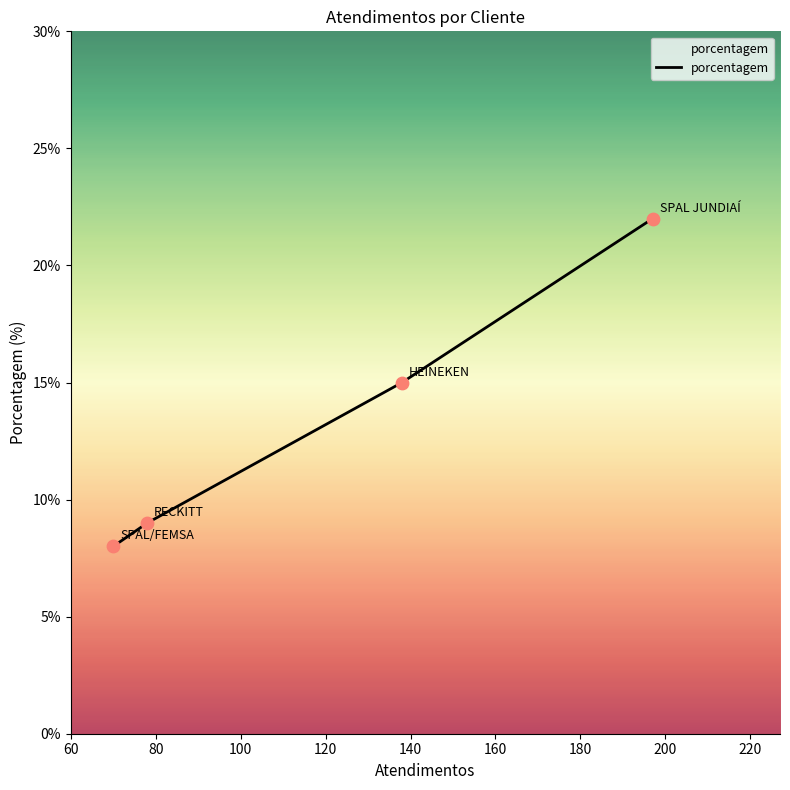

What is the change in value from SPAL JUNDIAÍ to RECKITT?

-13